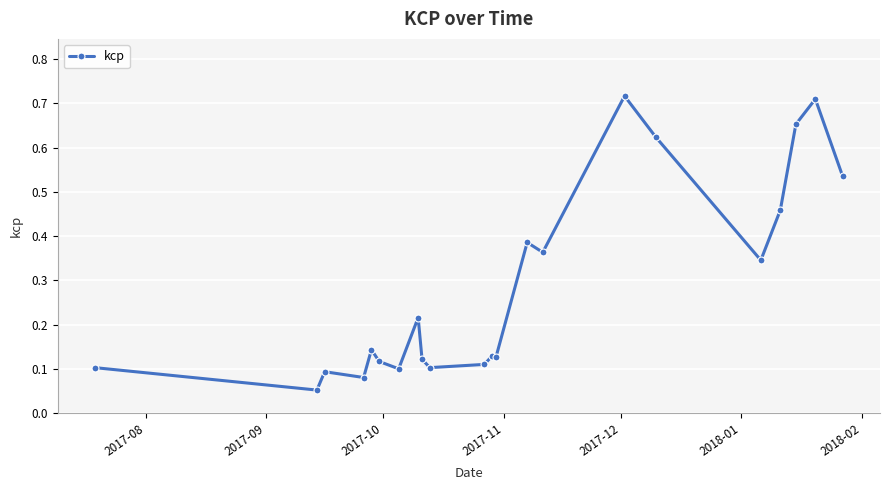

True or false: the data has more than 2 interior local peaks.

True